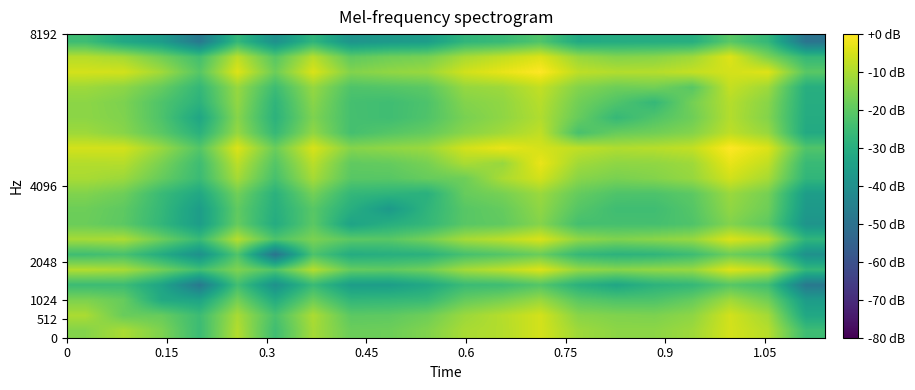

At how many categories does at least one series exceed -7?

9